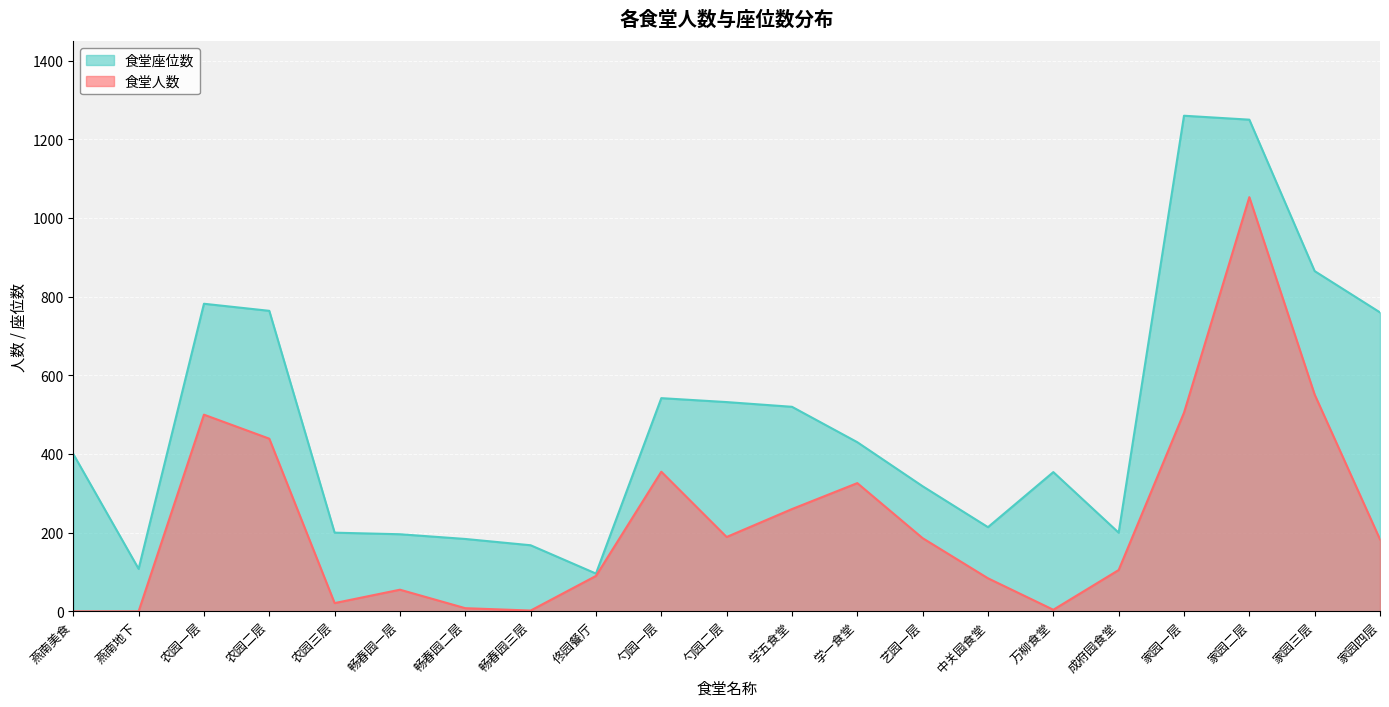

At which label does 食堂座位数 first exceed 400?

农园一层